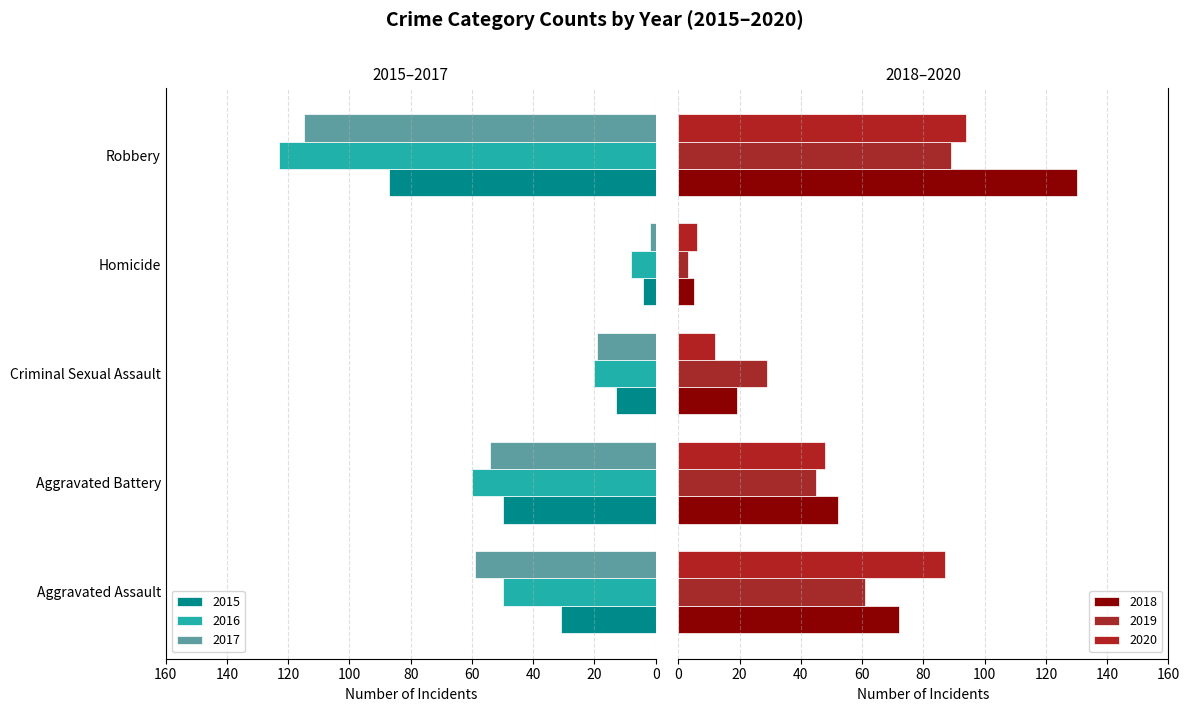

What is the sum of the 2019 values at Homicide and Robbery?

92